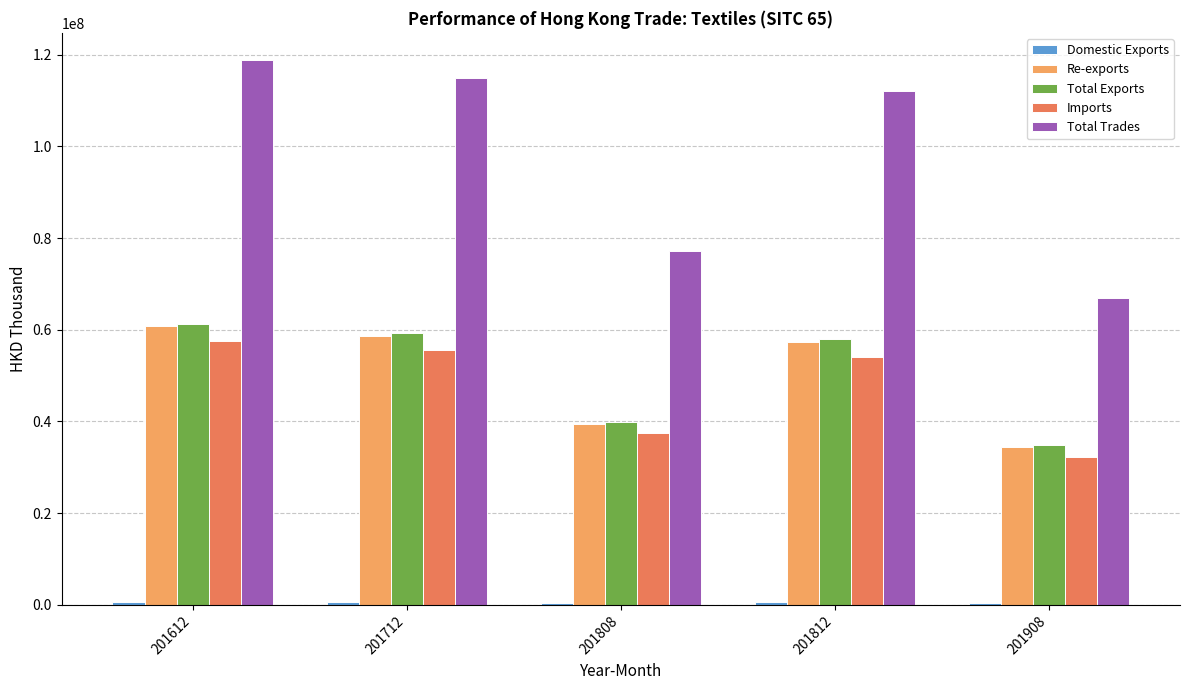

How many groups of bars are there?

5